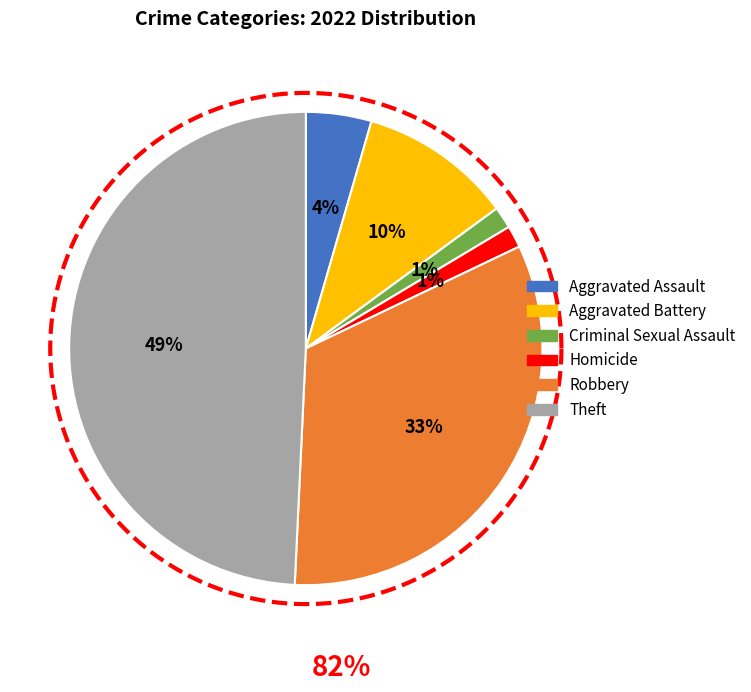

How many slices are in this pie chart?

6